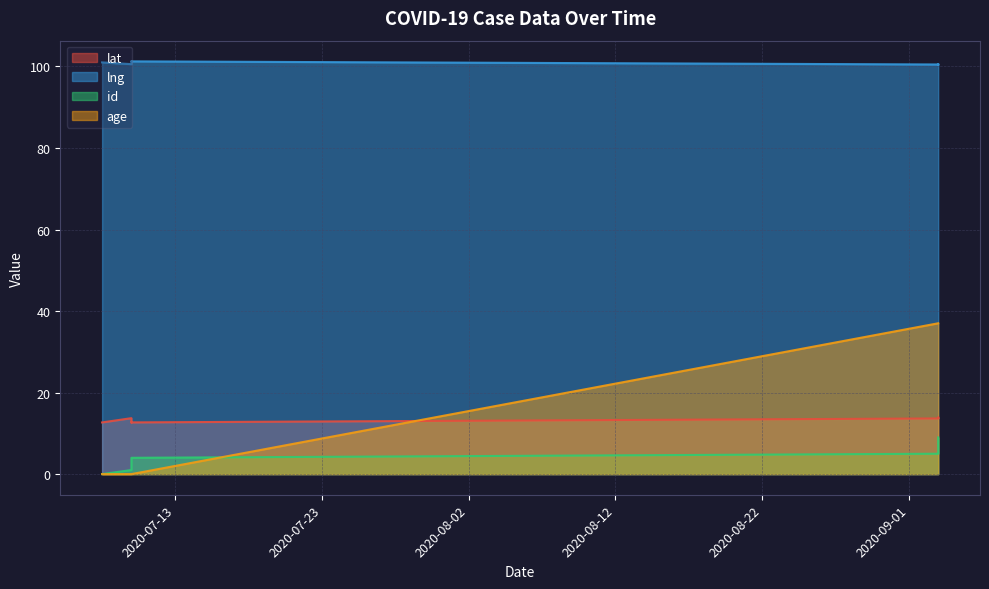

At which label does lat first exceed 13?

2020-07-10